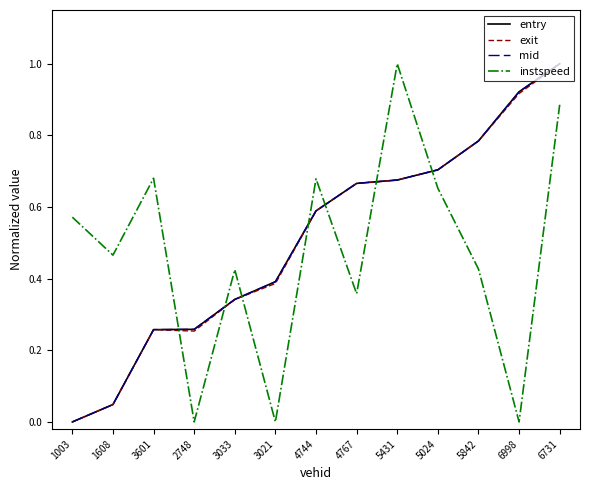

Between 1003 and 5431, which series saw the biggest shift?

entry